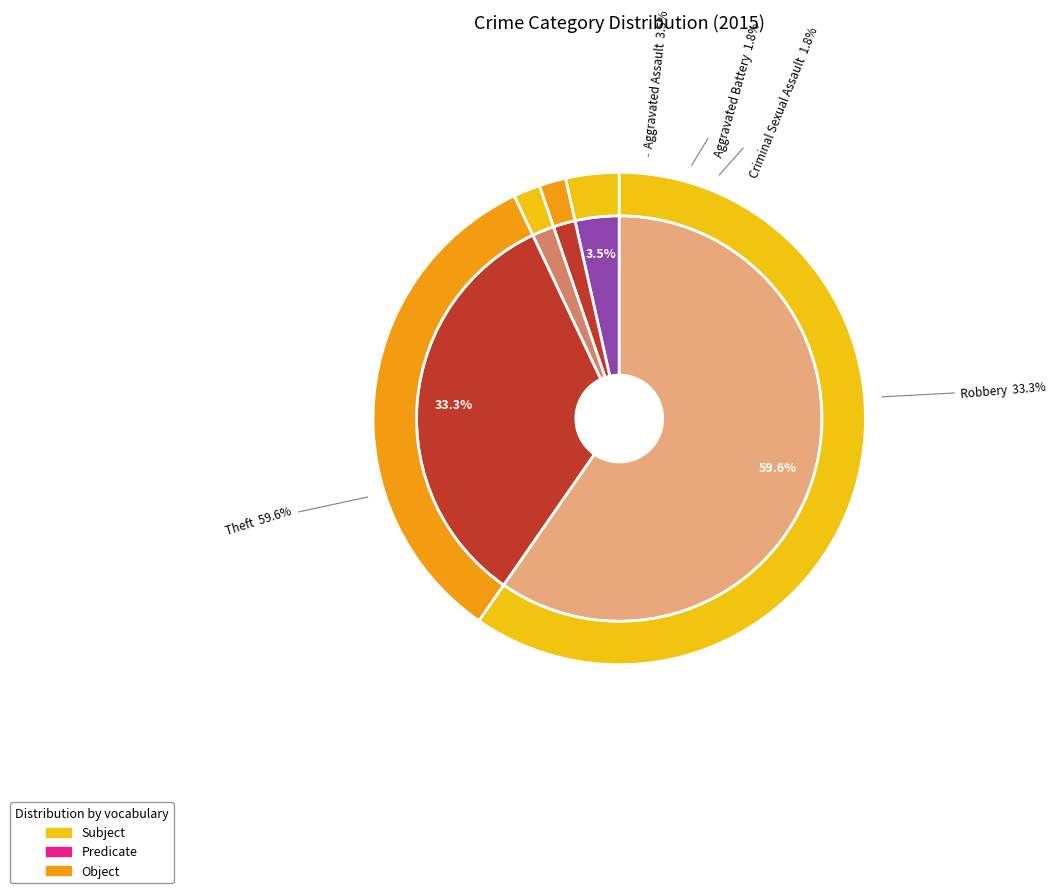

Count the number of slices in the pie.

5